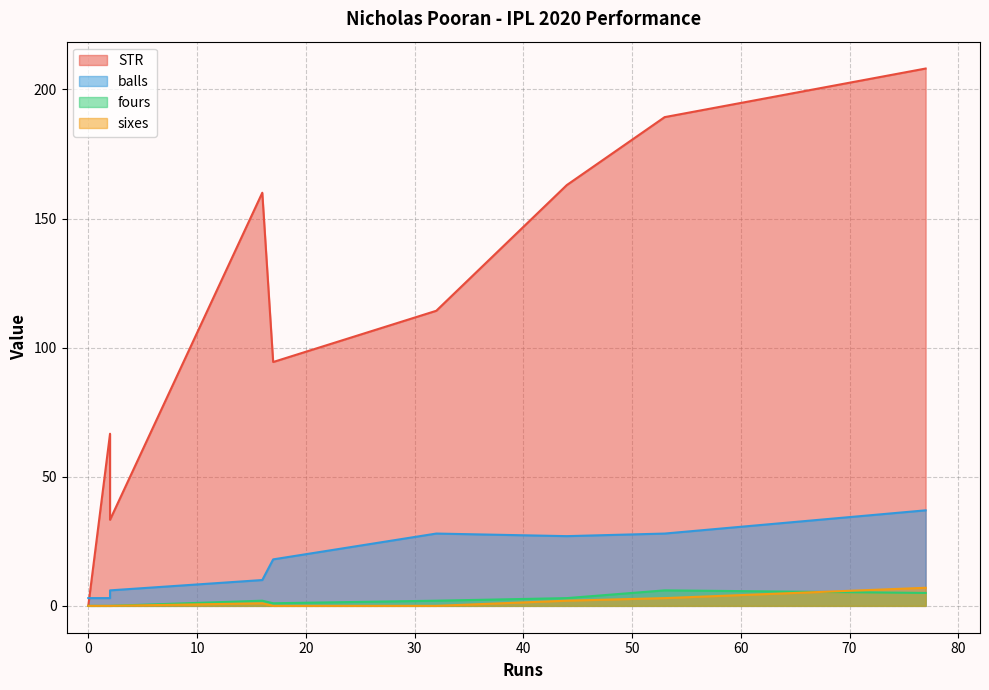

Is the value of sixes at 2 greater than the value of STR at 53?

No